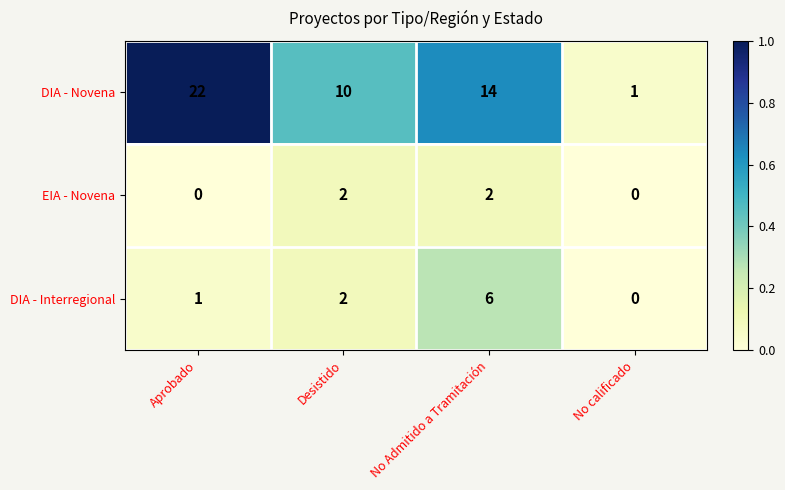

What is the sum of the DIA - Novena values at Aprobado and Desistido?

32